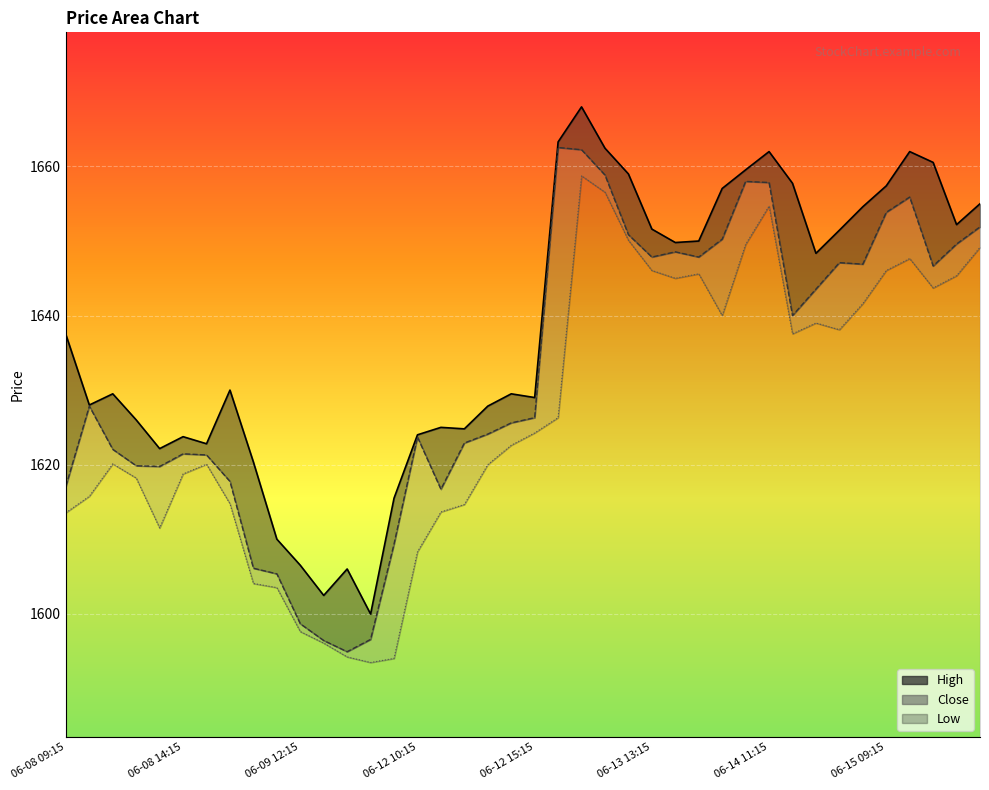

Rank the categories by High value from lowest to highest.

06-09 15:15, 06-09 13:15, 06-09 14:15, 06-09 12:15, 06-09 11:15, 06-12 09:15, 06-09 10:15, 06-08 13:15, 06-08 15:15, 06-08 14:15, 06-12 10:15, 06-12 12:15, 06-12 11:15, 06-08 12:15, 06-12 13:15, 06-08 10:15, 06-12 15:15, 06-08 11:15, 06-12 14:15, 06-09 09:15, 06-08 09:15, 06-14 13:15, 06-13 14:15, 06-13 15:15, 06-14 14:15, 06-13 13:15, 06-15 12:15, 06-14 15:15, 06-15 13:15, 06-14 09:15, 06-15 09:15, 06-14 12:15, 06-13 12:15, 06-14 10:15, 06-15 11:15, 06-14 11:15, 06-15 10:15, 06-13 11:15, 06-13 09:15, 06-13 10:15